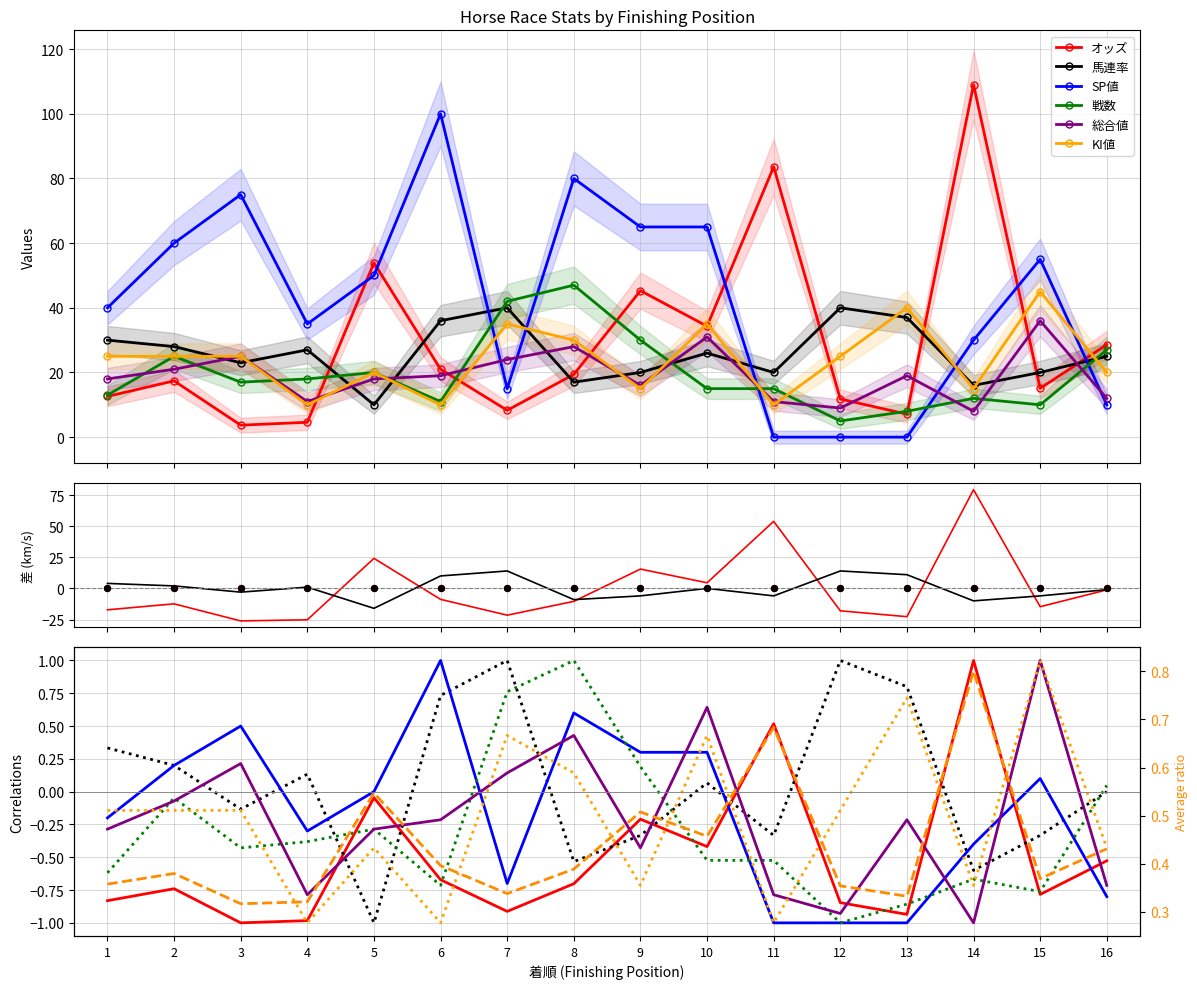

At how many categories does at least one series exceed 64?

5